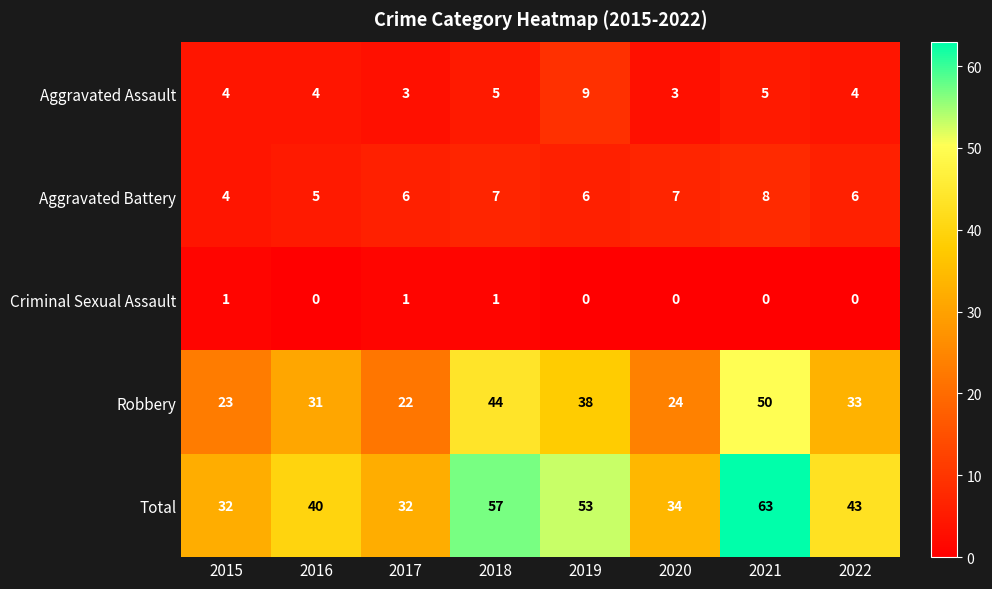

The Robbery series shows 50 at 2021. True or false?

True